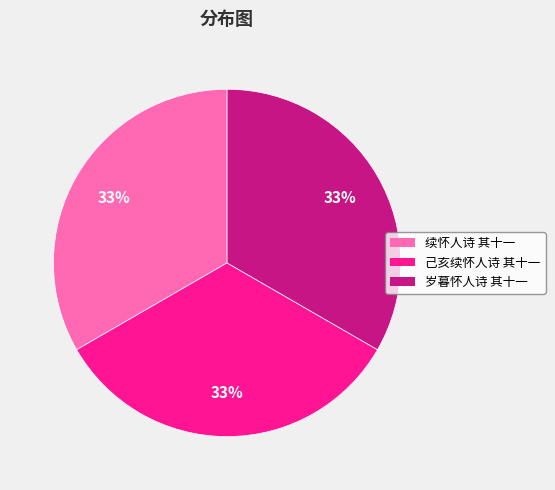

Is it true that 己亥续怀人诗 其十一 is 33% of the pie?

True